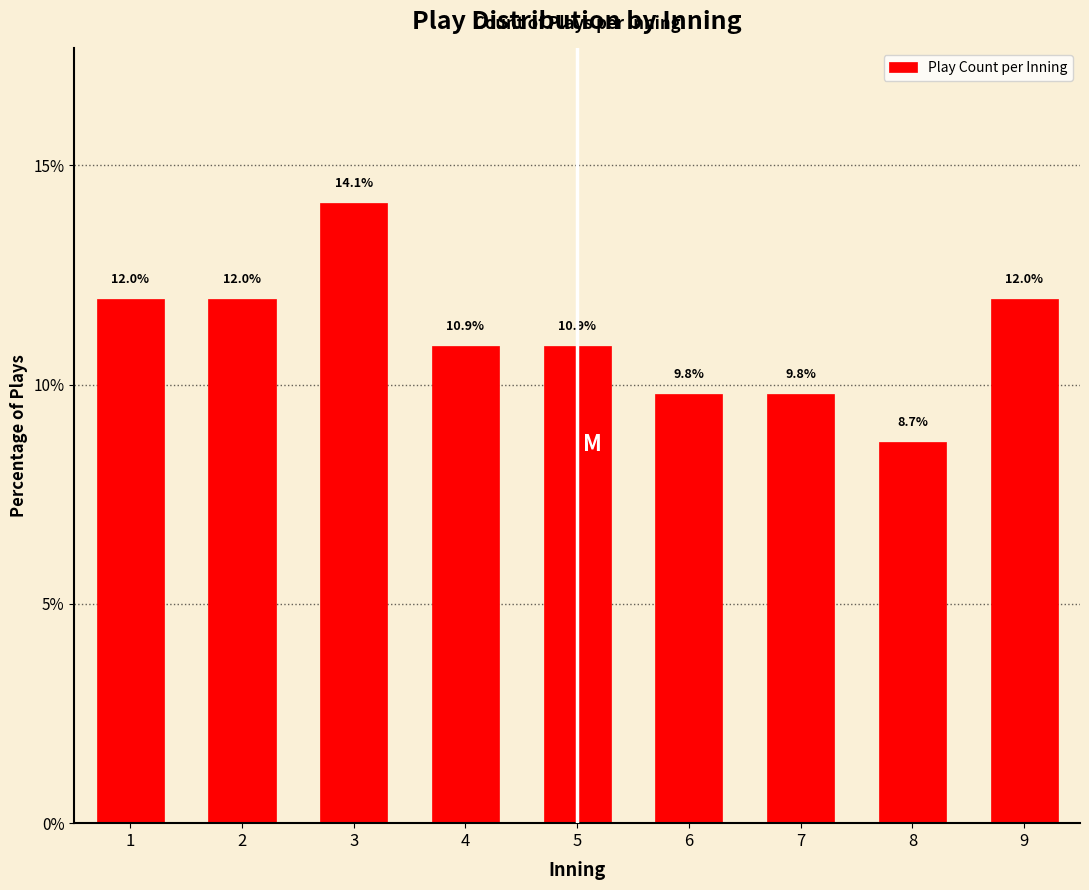

Reading left to right, transcribe all the data shown in this chart.

12.0	12.0	14.1	10.9	10.9	9.8	9.8	8.7	12.0